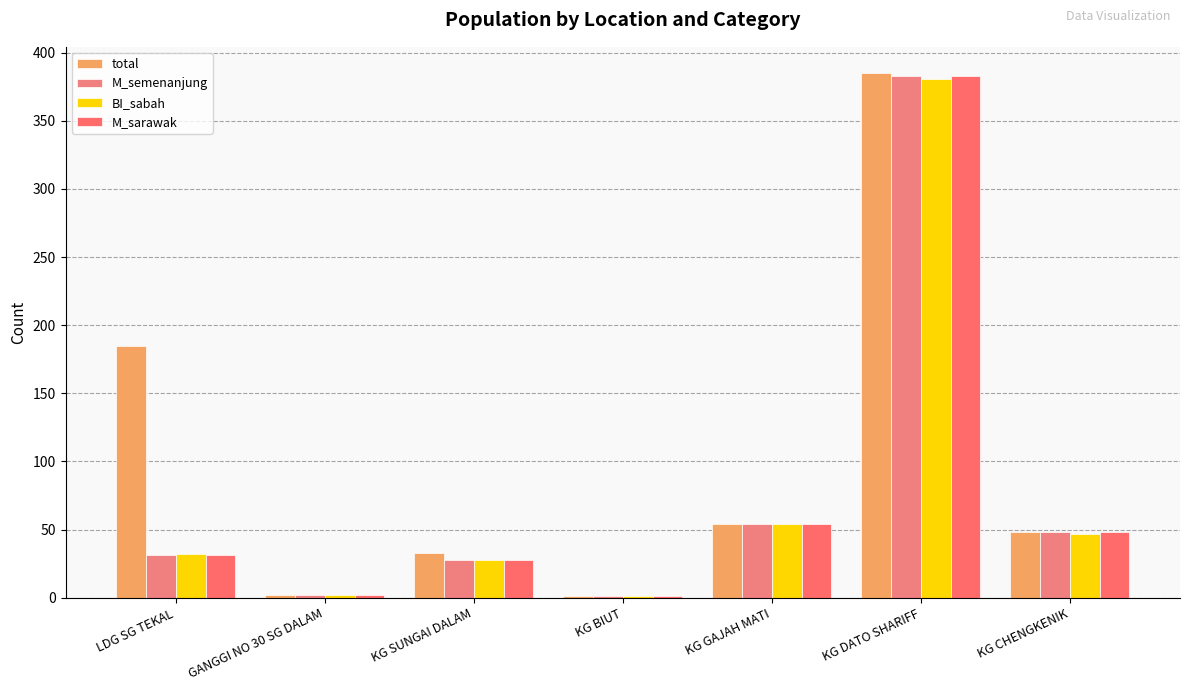

Are the bars grouped side by side (vs. stacked)?

Yes